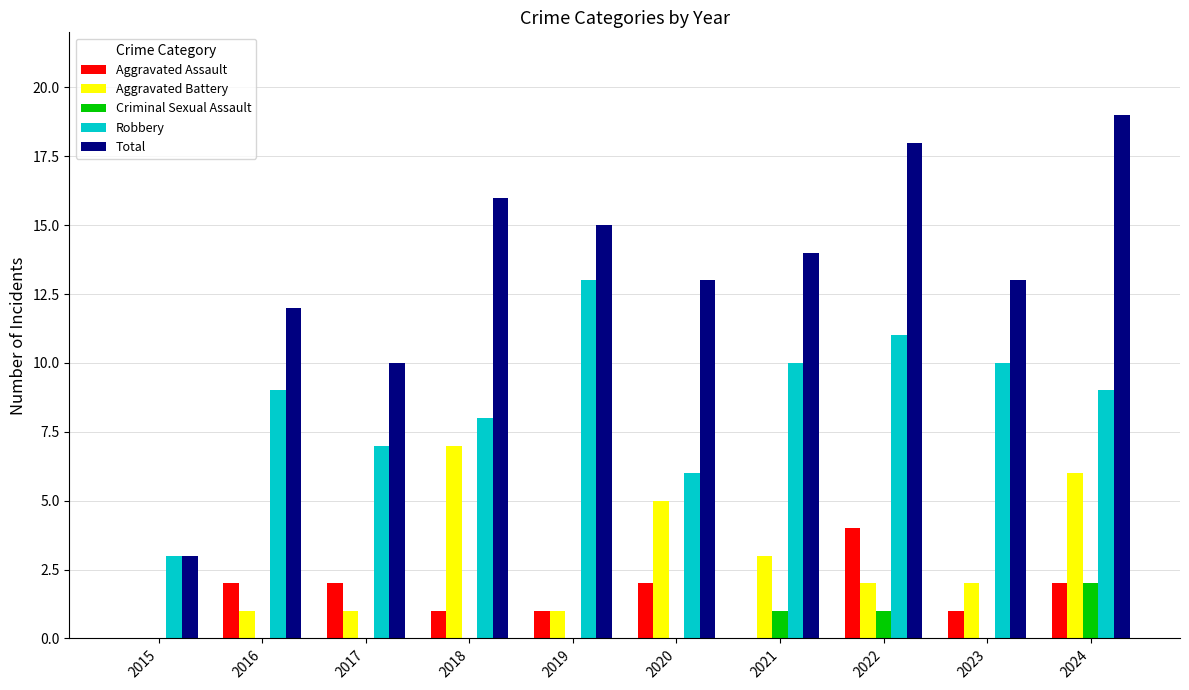

Reading left to right, extract all data points from this chart.

Aggravated Assault: 0	2	2	1	1	2	0	4	1	2
Aggravated Battery: 0	1	1	7	1	5	3	2	2	6
Criminal Sexual Assault: 0	0	0	0	0	0	1	1	0	2
Robbery: 3	9	7	8	13	6	10	11	10	9
Total: 3	12	10	16	15	13	14	18	13	19